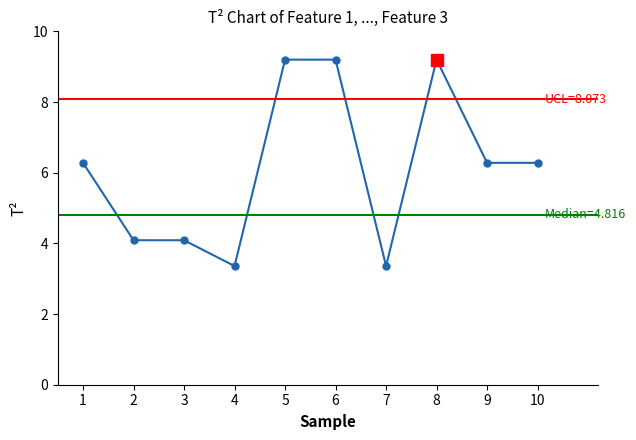

What is the sum of the values at 6 and 1?

15.5